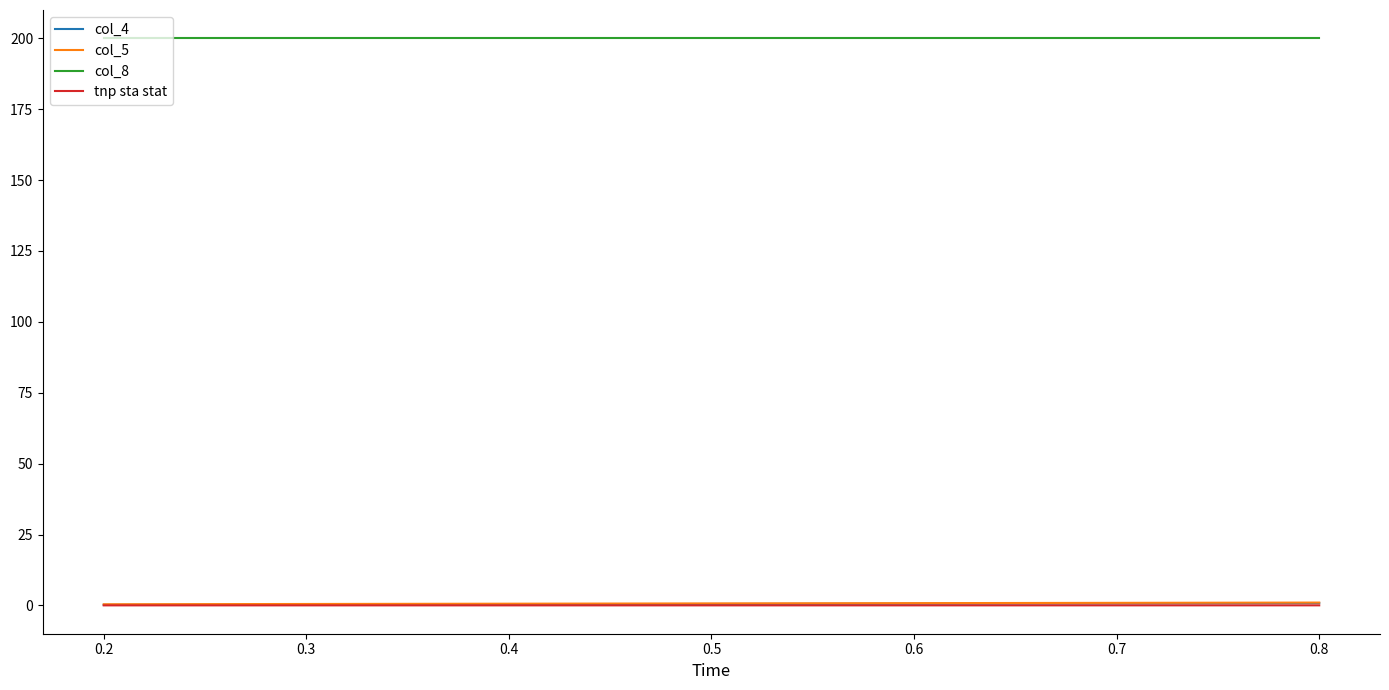

The value of col_8 at 0.2 is 200.0. True or false?

True